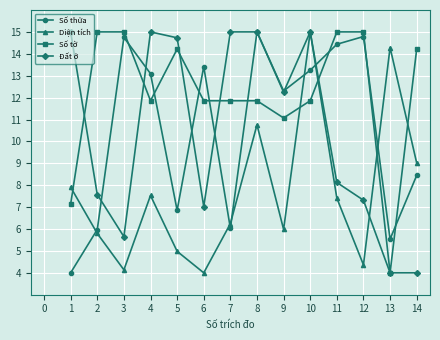

Is it true that Đất ở equals 22.9 at 4?

False